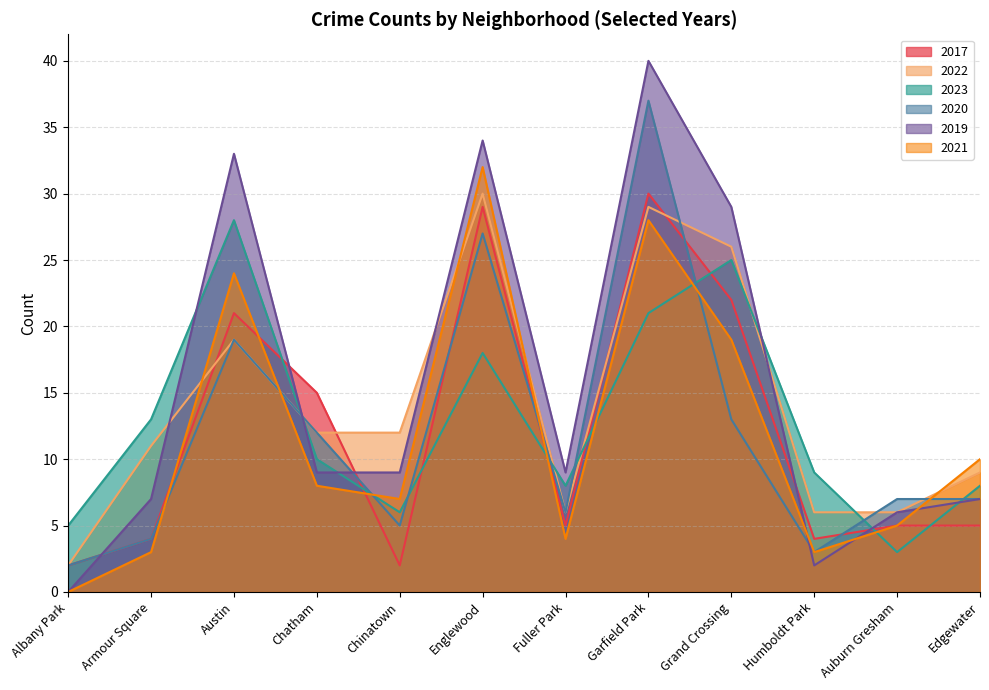

At how many categories does at least one series exceed 26?

4